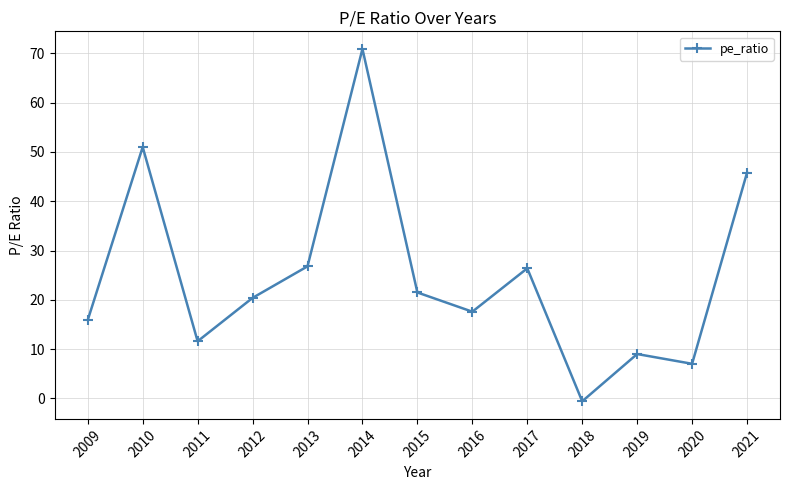

How many values are below zero?

1